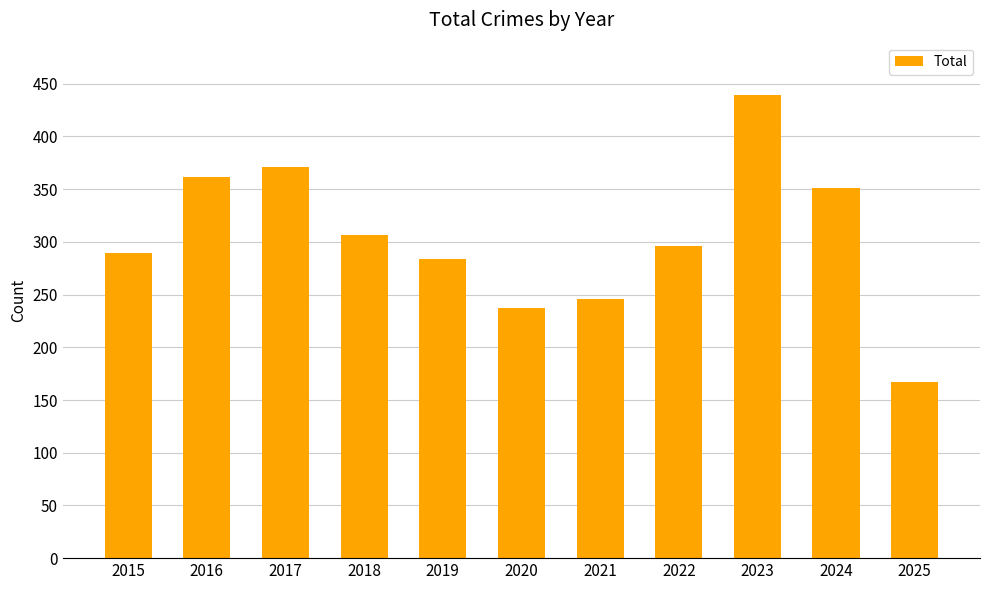

What is the maximum value shown in the chart?

439